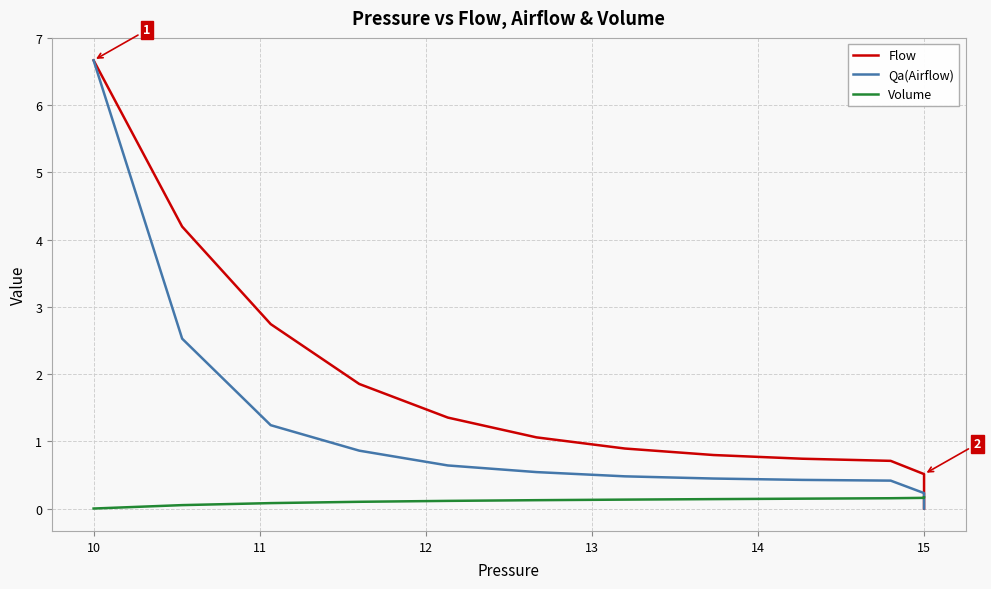

Which series changed the most between 13 and 26?

Flow